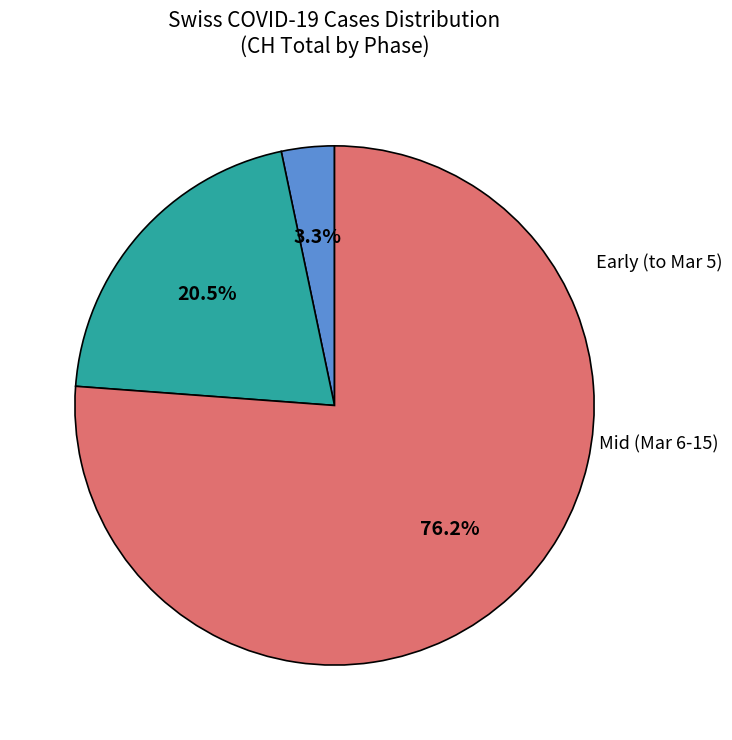

Is there a majority slice in this chart?

Yes